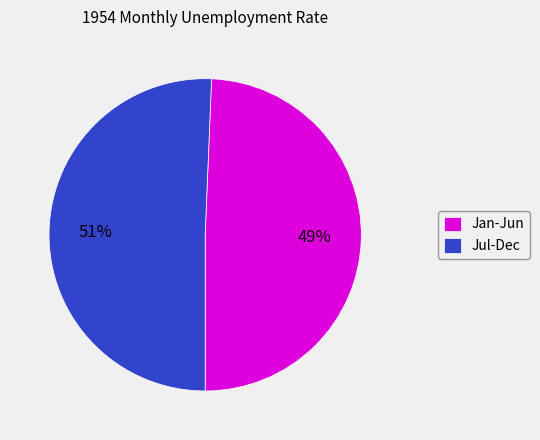

True or false: Jan-Jun accounts for 49% of the total.

True